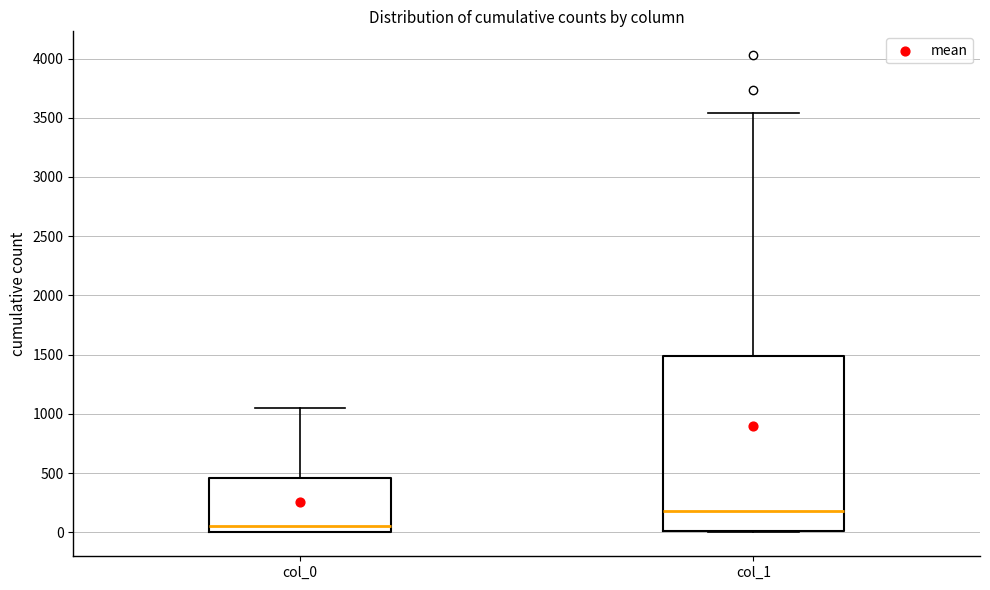

Comparing the boxes themselves (not the whiskers), which one is the tallest?

col_1